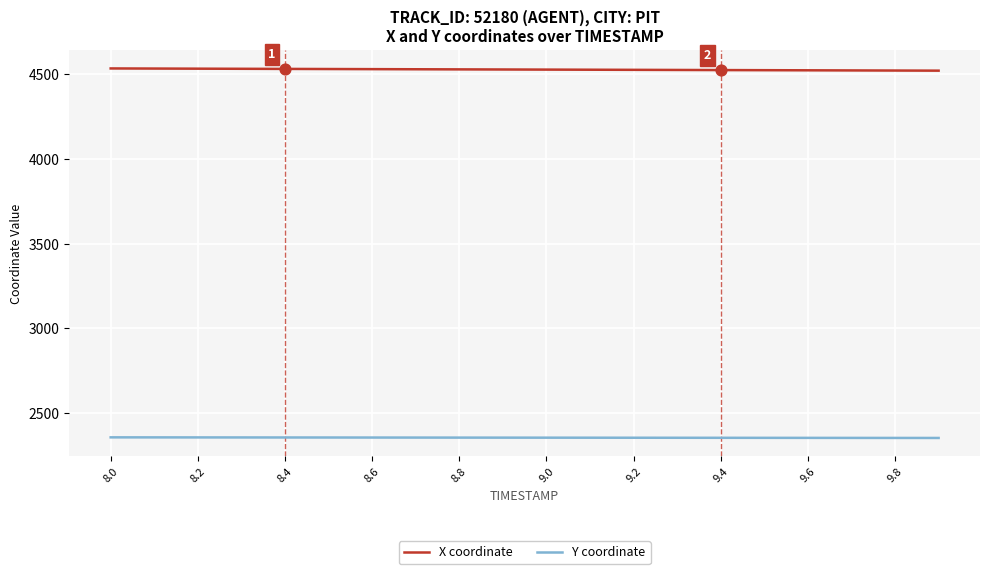

What are all the series names shown in the legend?

X coordinate, Y coordinate